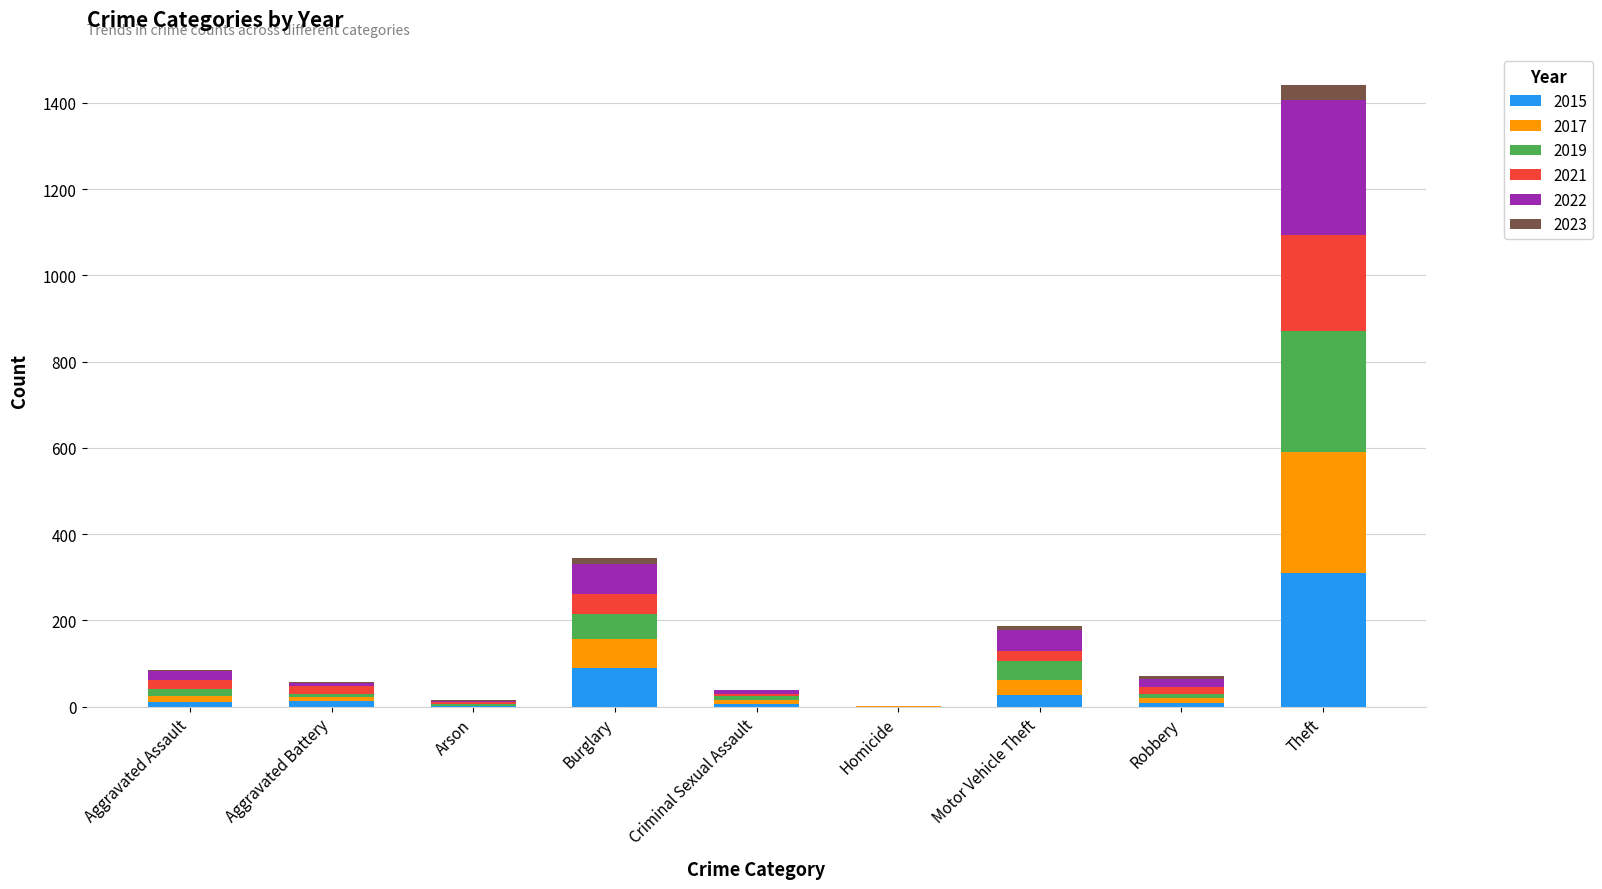

Which category has the highest value in the 2015 series?

Theft